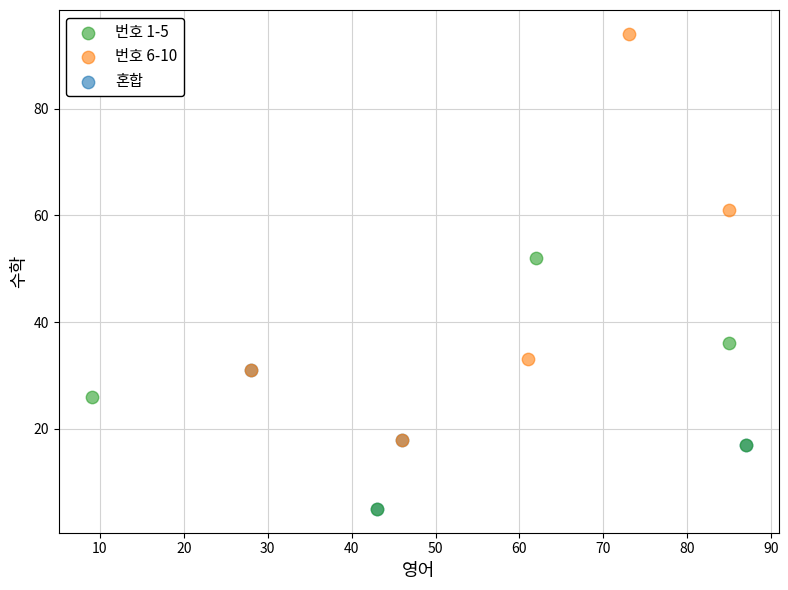

What are all the series names shown in the legend?

번호 1-5, 번호 6-10, 혼합